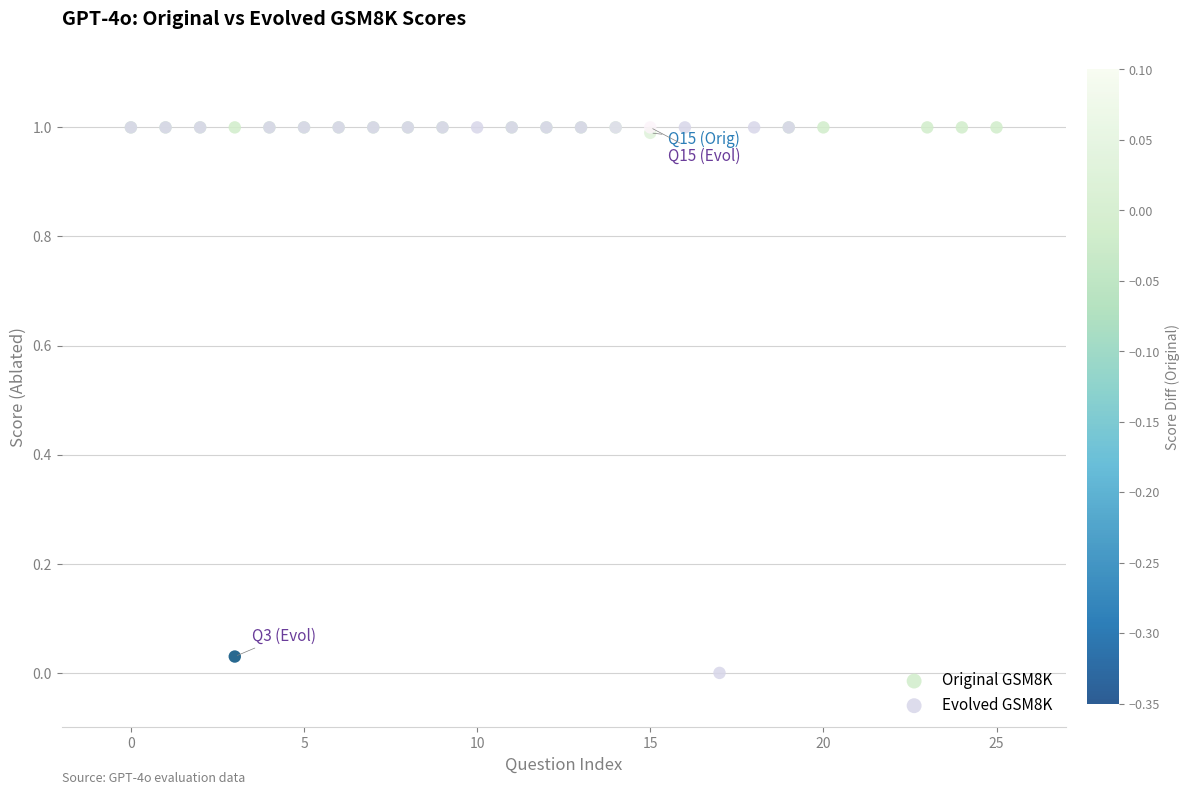

Which series reaches the minimum Y coordinate?

Evolved GSM8K